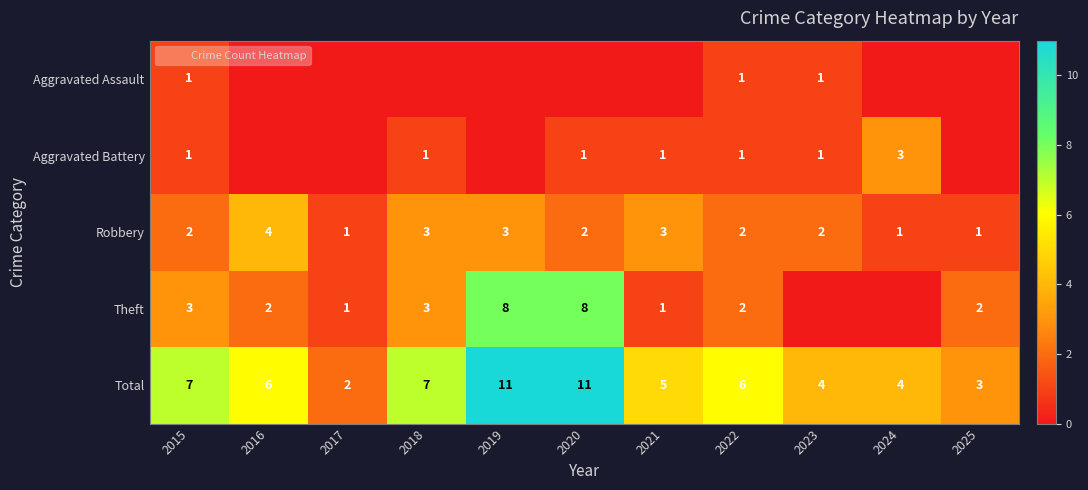

What is the maximum value shown in the chart?

11